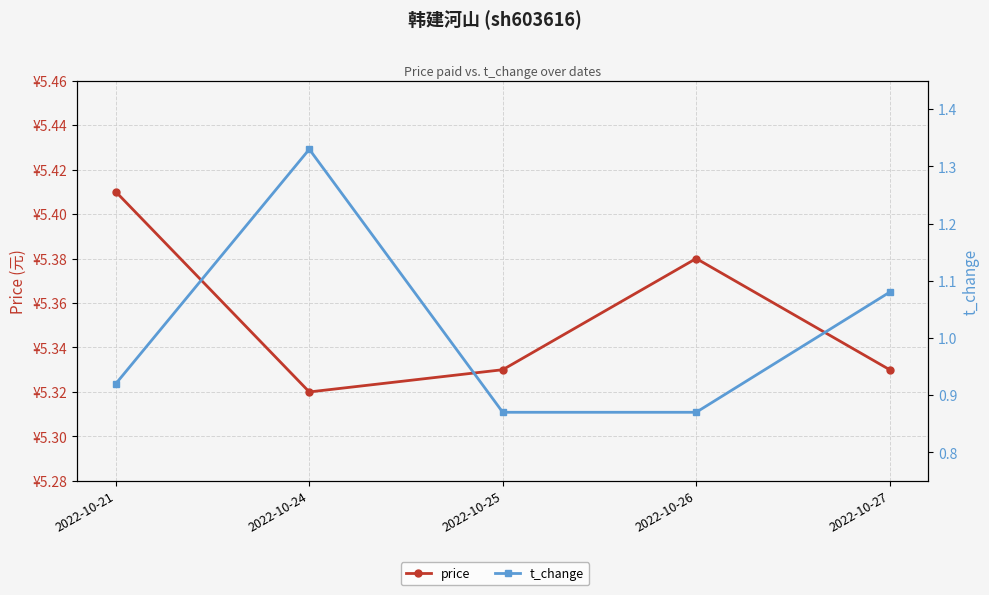

True or false: price has more than 1 points higher than both neighbors.

False